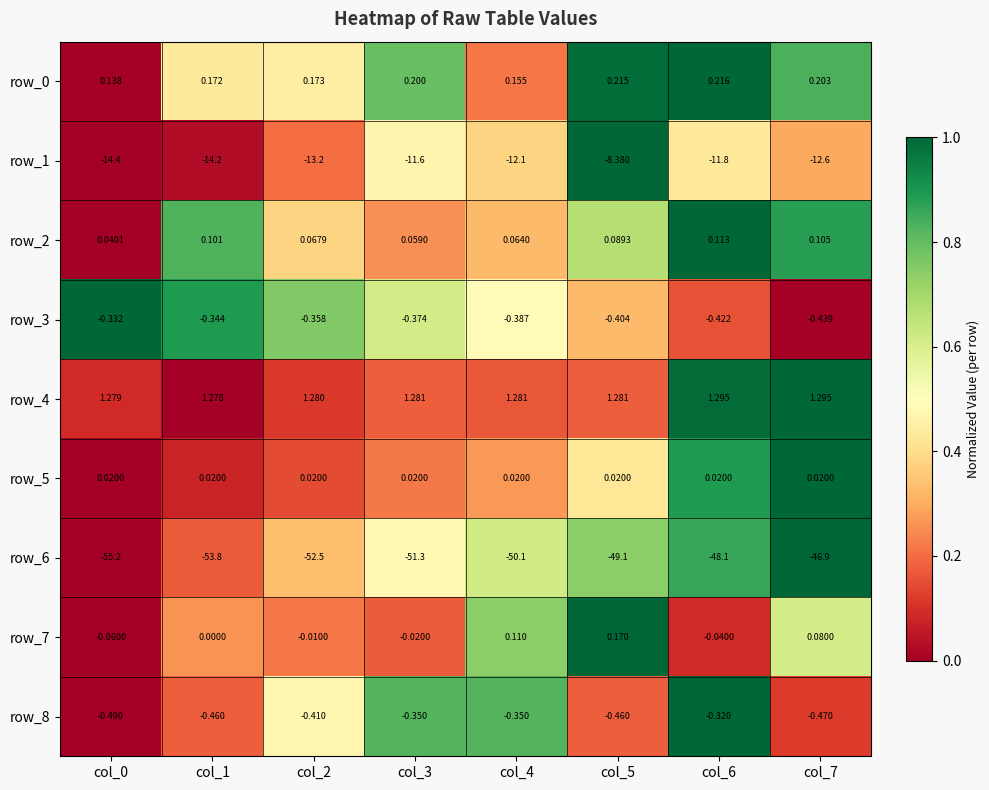

Is the value of row_8 at col_0 greater than the value of row_0 at col_3?

No